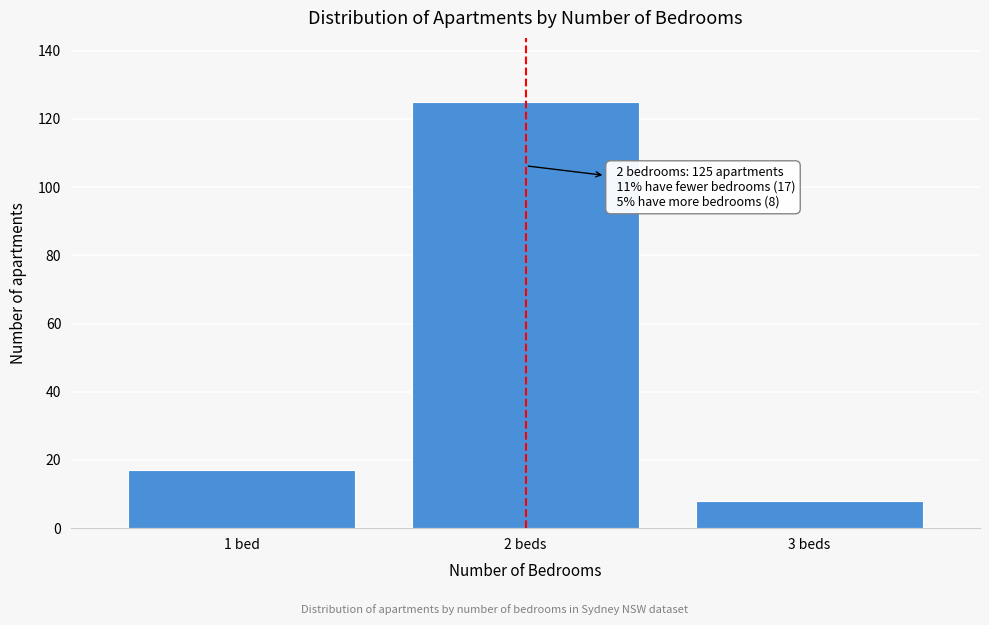

Reading right to left, list all the values displayed in this chart.

3 beds=8	2 beds=125	1 bed=17